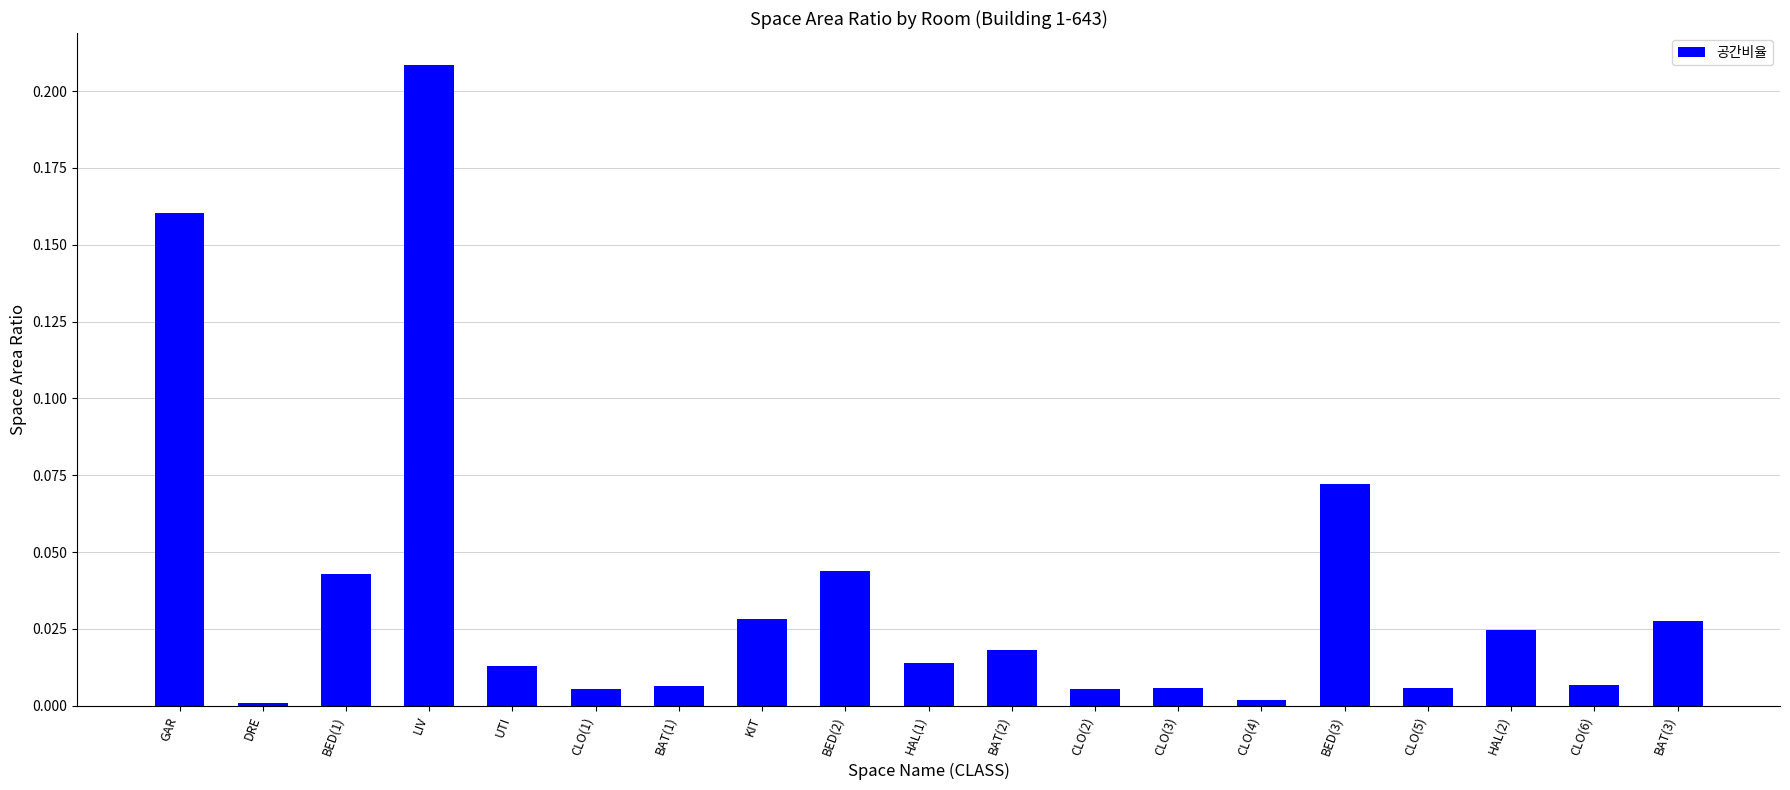

Is it true that the value at BED(3) is 0.0?

False